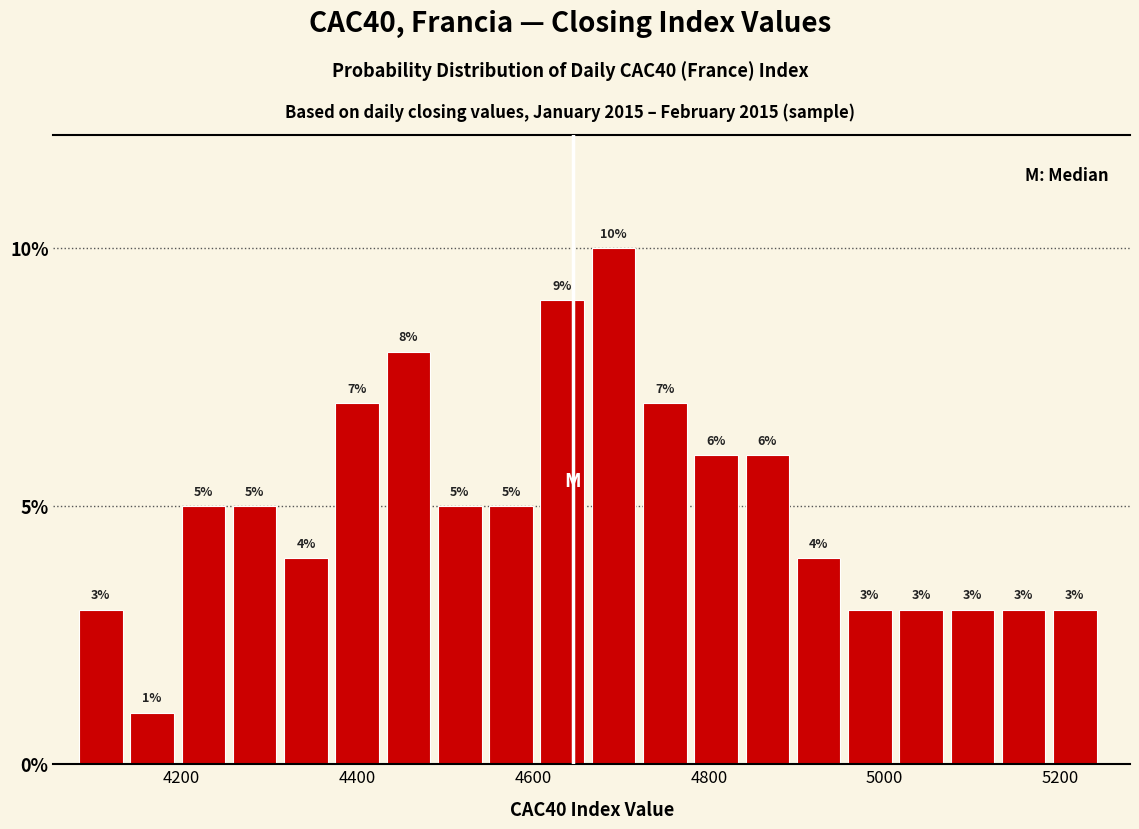

Around what value on the x-axis is the tallest bar? Give the approximate position of its centre, as read against the axis.

4700